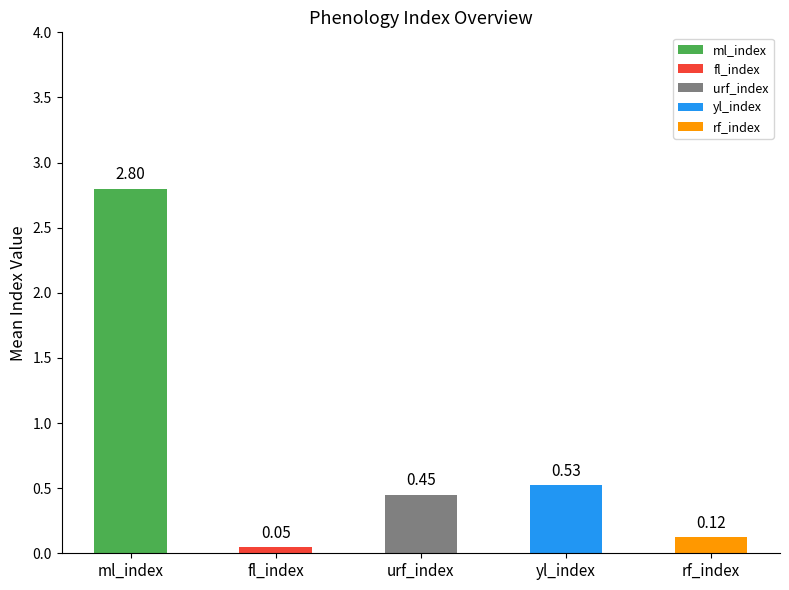

At which label is the value closest to 1?

yl_index